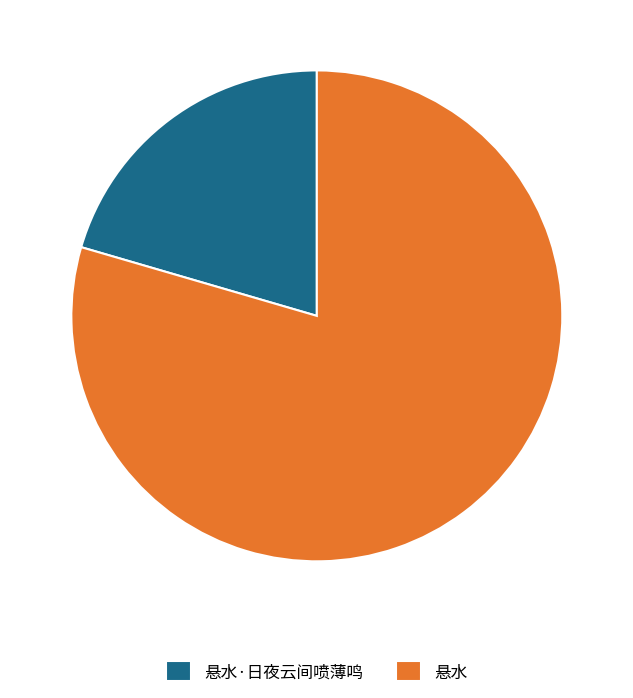

Rank the categories by value from lowest to highest.

悬水·日夜云间喷薄鸣, 悬水